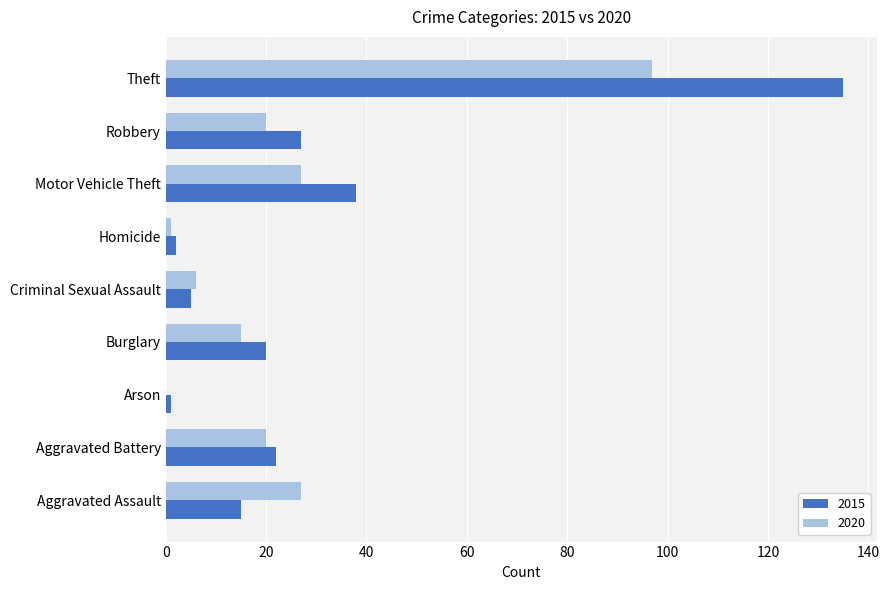

What are all the series names shown in the legend?

2015, 2020